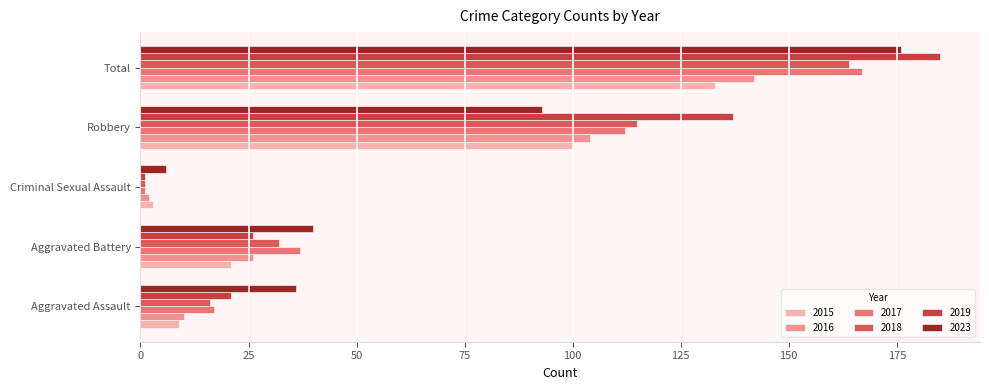

Which category has the highest value across all series?

Total